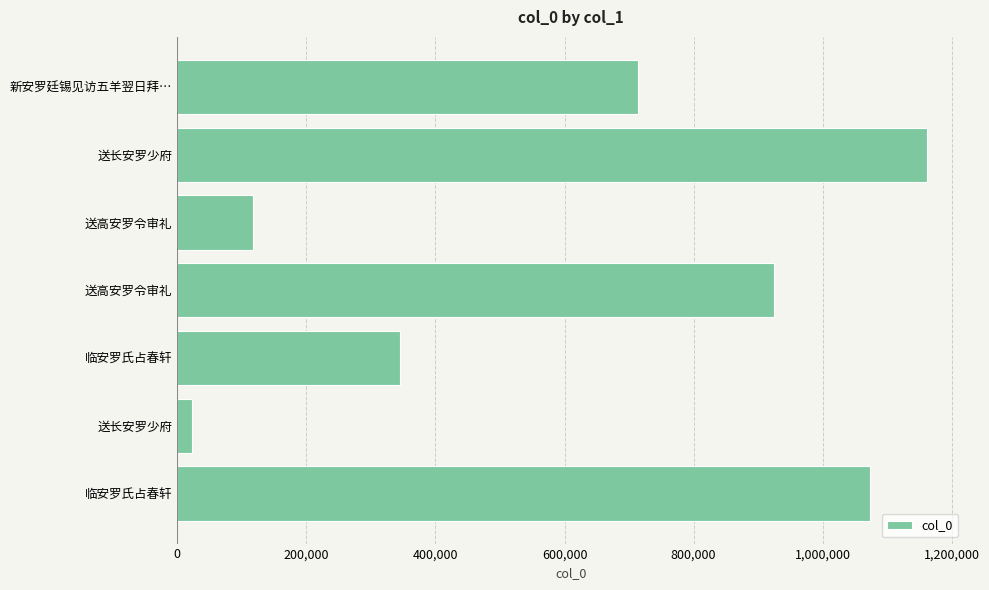

How many bars are there in total?

7